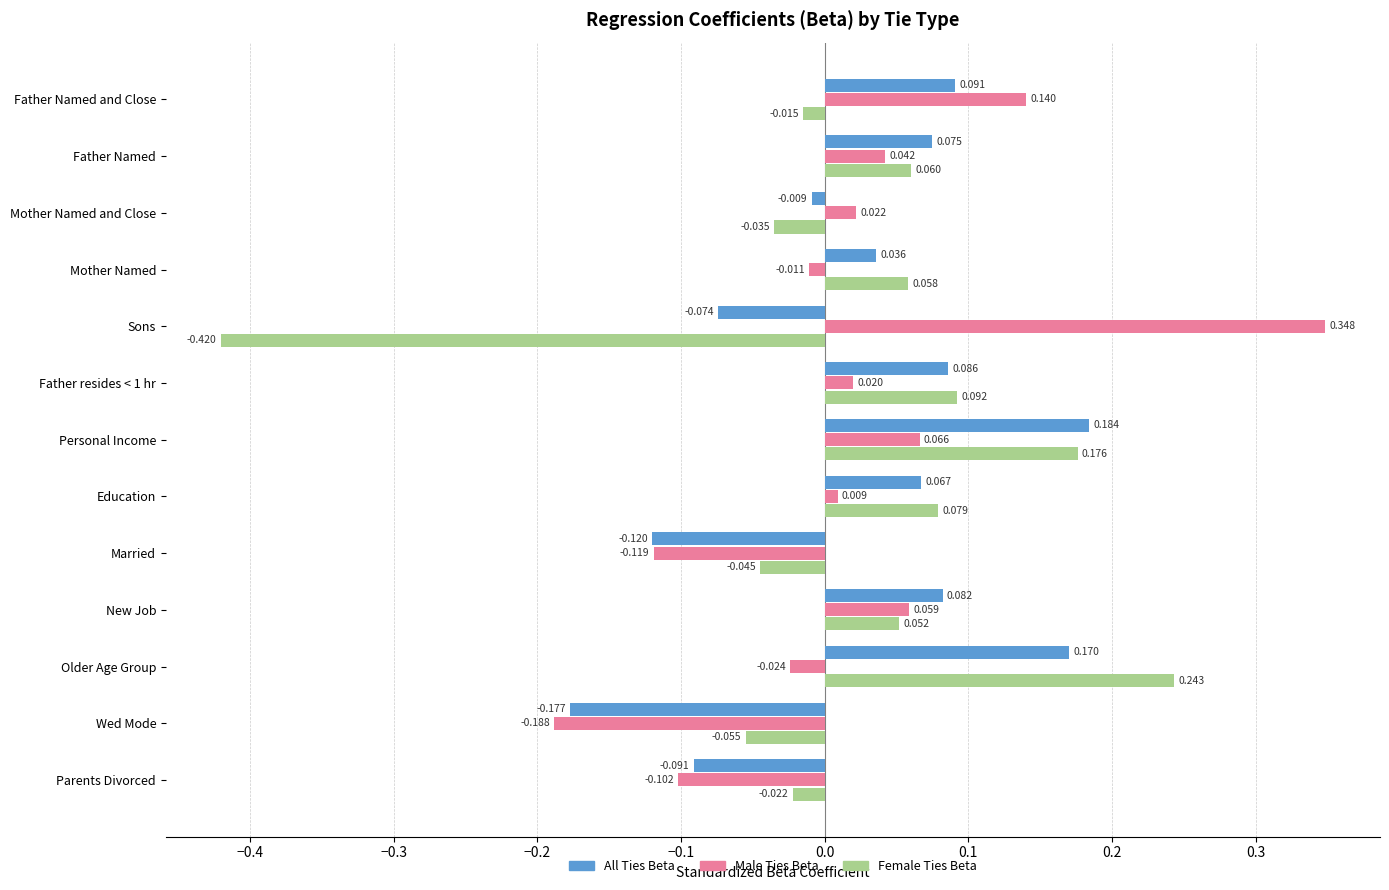

Which series has the largest range (max minus min)?

Female Ties Beta